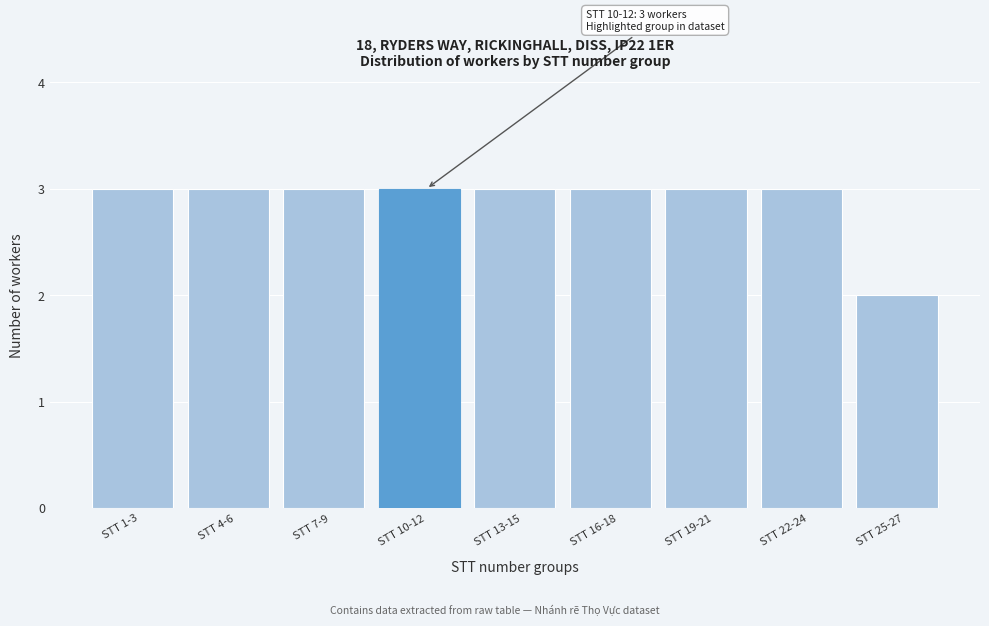

Reading left to right, list all the values displayed in this chart.

STT 1-3=3	STT 4-6=3	STT 7-9=3	STT 10-12=3	STT 13-15=3	STT 16-18=3	STT 19-21=3	STT 22-24=3	STT 25-27=2